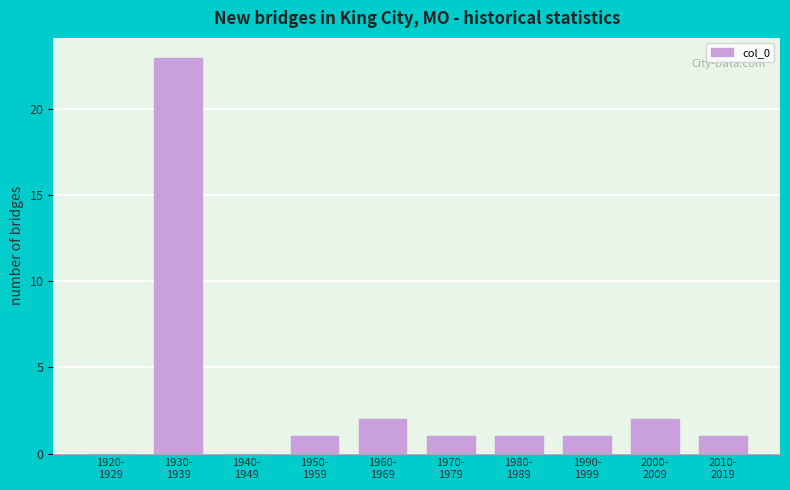

What is the maximum value shown in the chart?

23